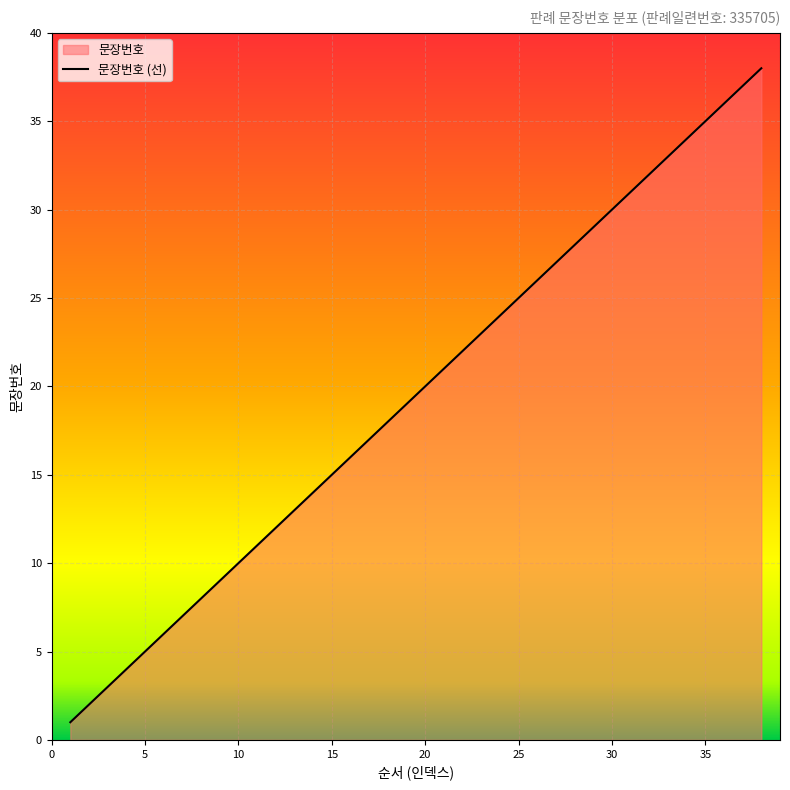

How many values are below 20?

19